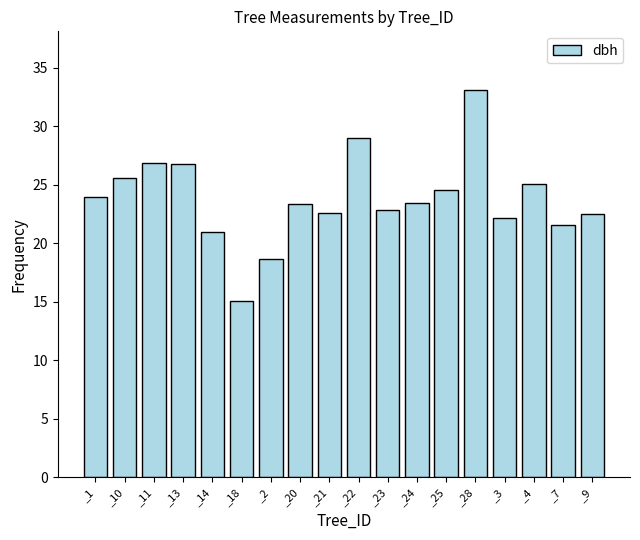

What position from the left is _10?

2